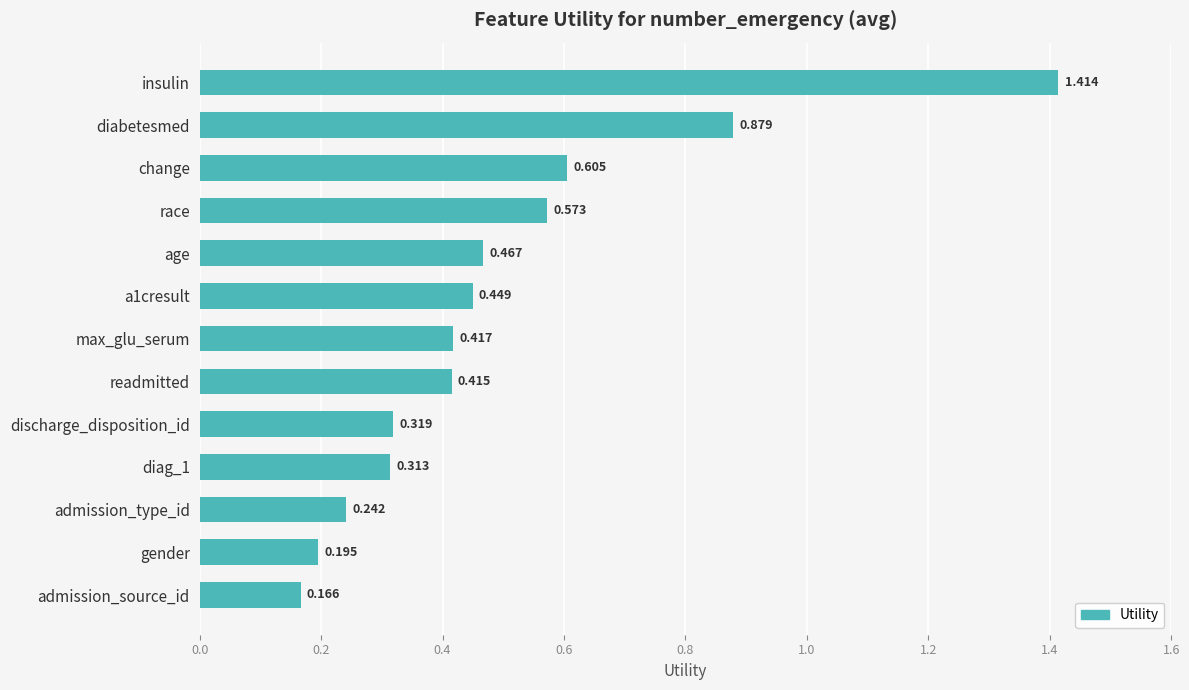

What is the label of the 9th bar from the bottom?

age